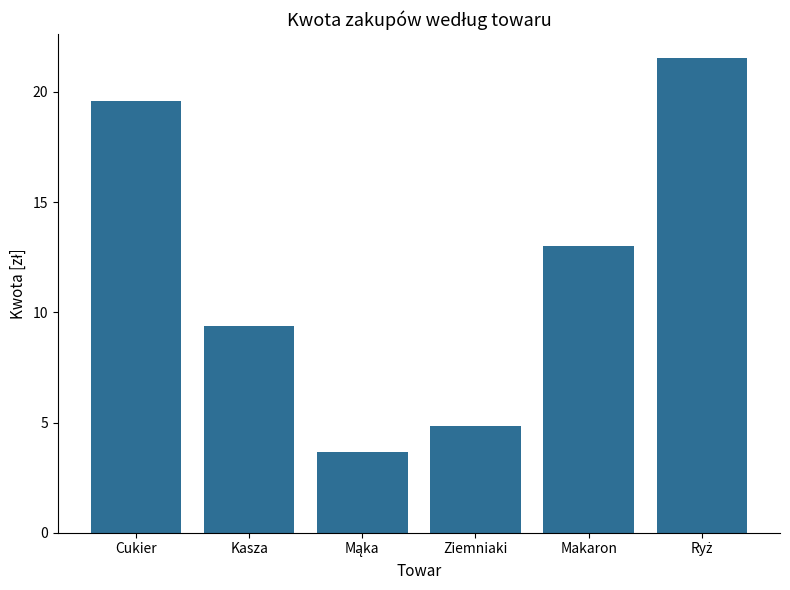

What is the smallest value displayed?

3.7